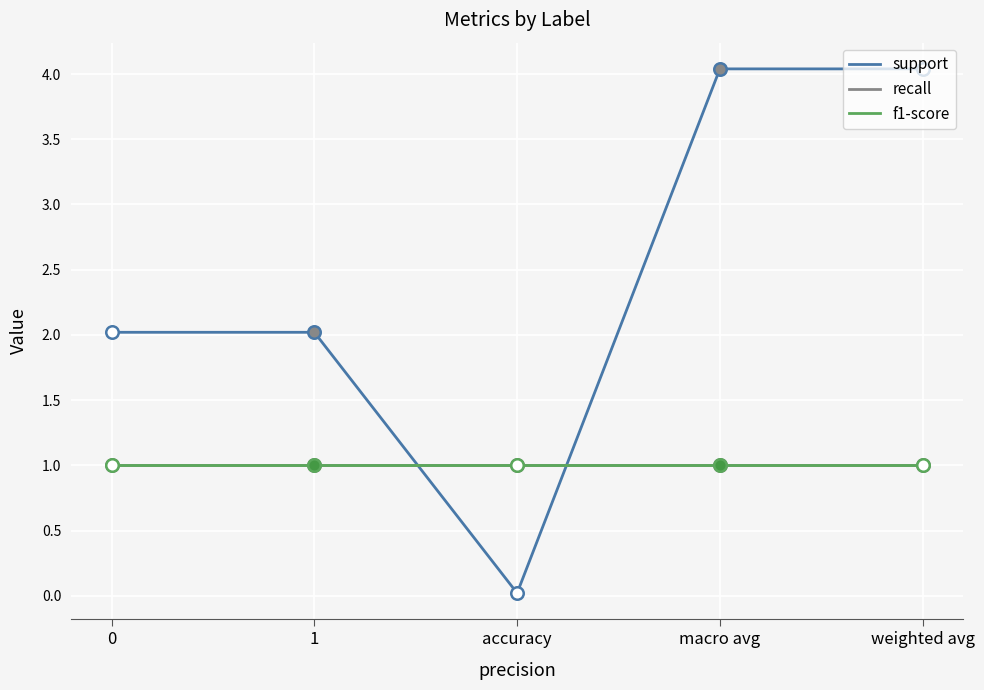

True or false: support has more than 1 interior local peaks.

False